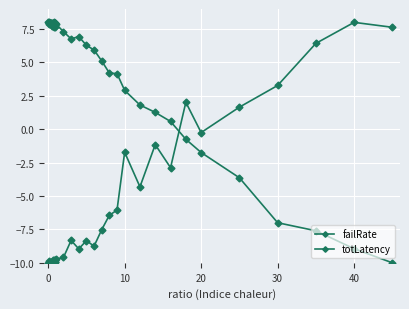

What is the difference between the maximum and minimum values in the totLatency series?

18.0